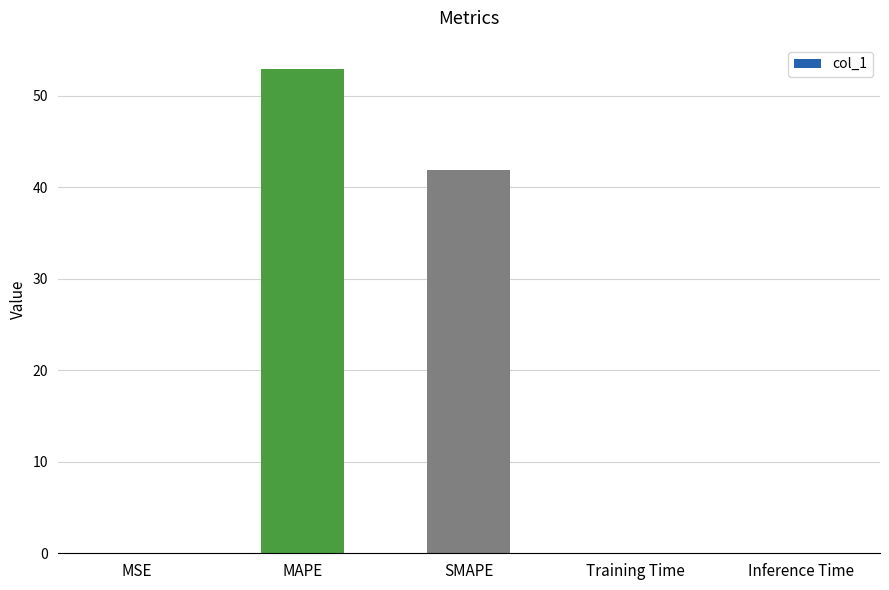

Reading left to right, list all the values displayed in this chart.

0.1	52.9	41.9	0.1	0.1